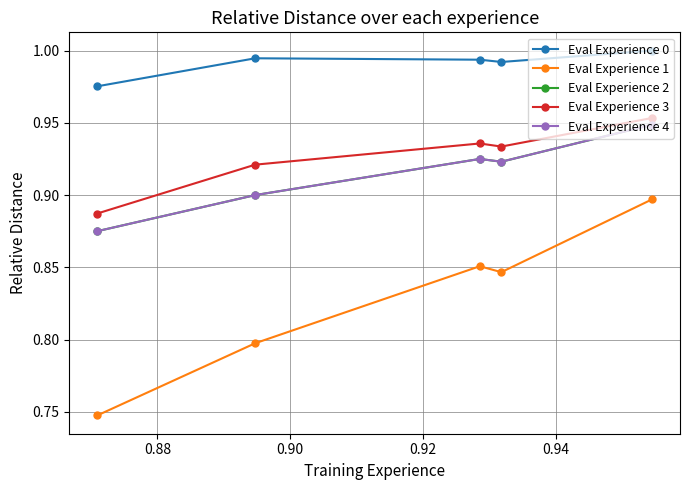

True or false: Eval Experience 3 and Eval Experience 2 cross at least once.

False